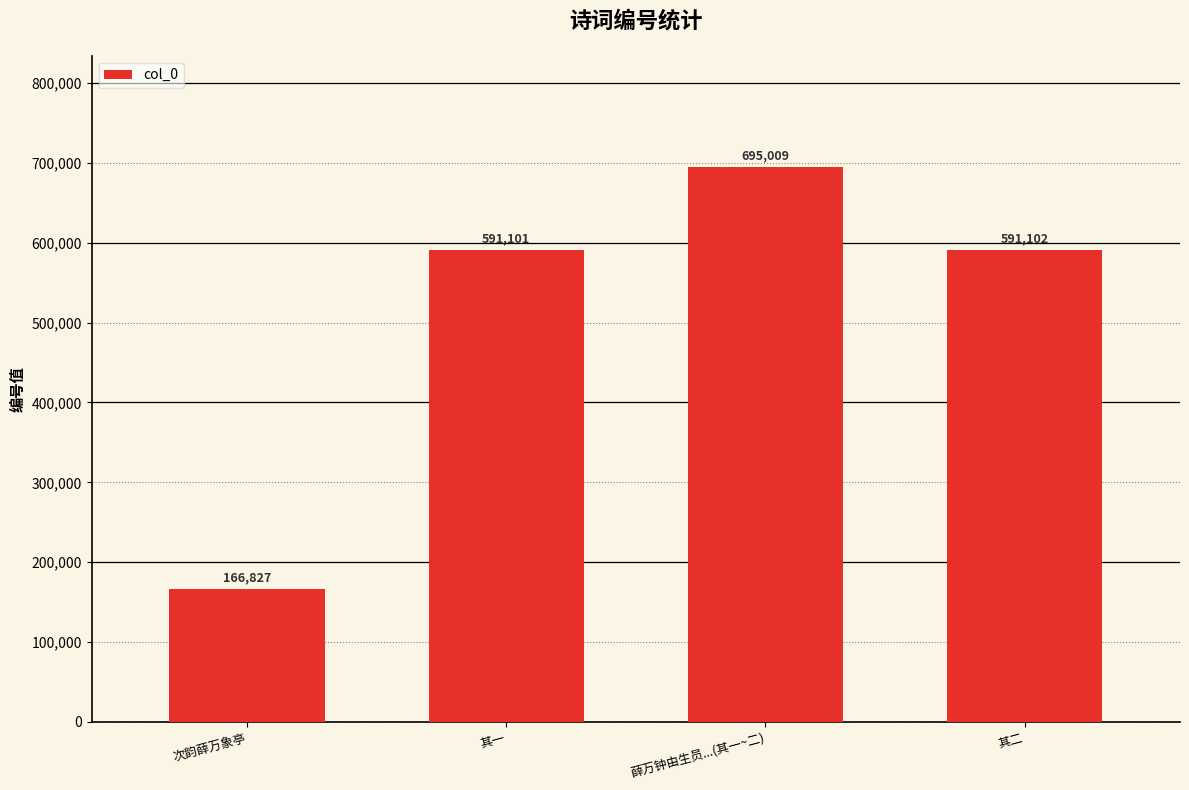

Rank the categories by value from highest to lowest.

薛万钟由生员...(其一~二), 其二, 其一, 次韵薛万象亭